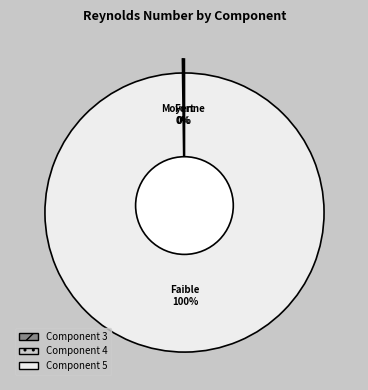

To the nearest percent, what is the average slice percentage?

33%